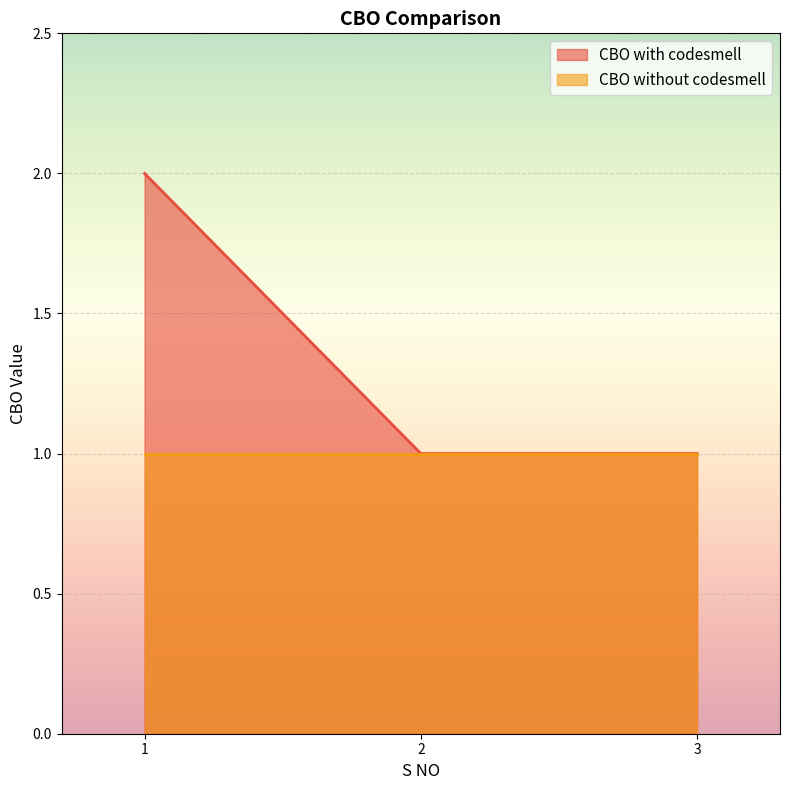

List the labels in order of value, largest first.

1.0, 2.0, 3.0